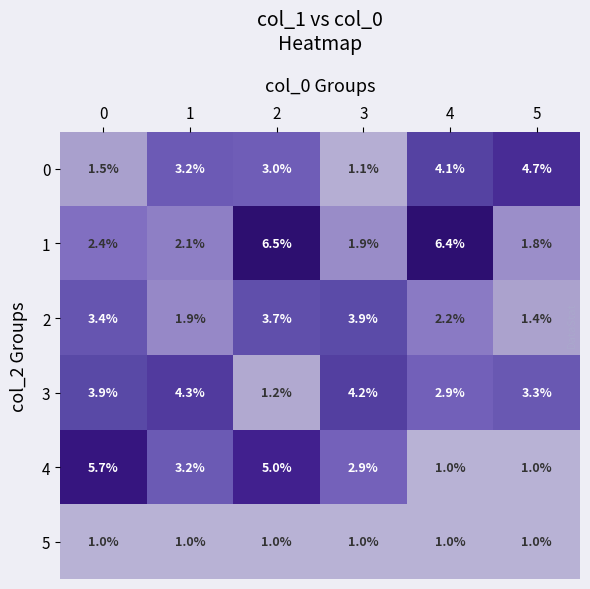

What value does the 3 series have at 5?

3.3